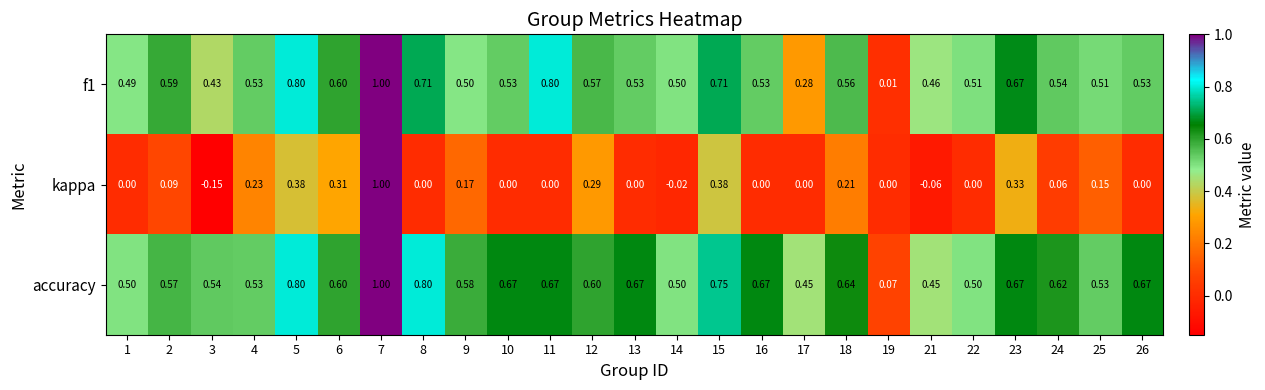

Which series has the largest range (max minus min)?

kappa